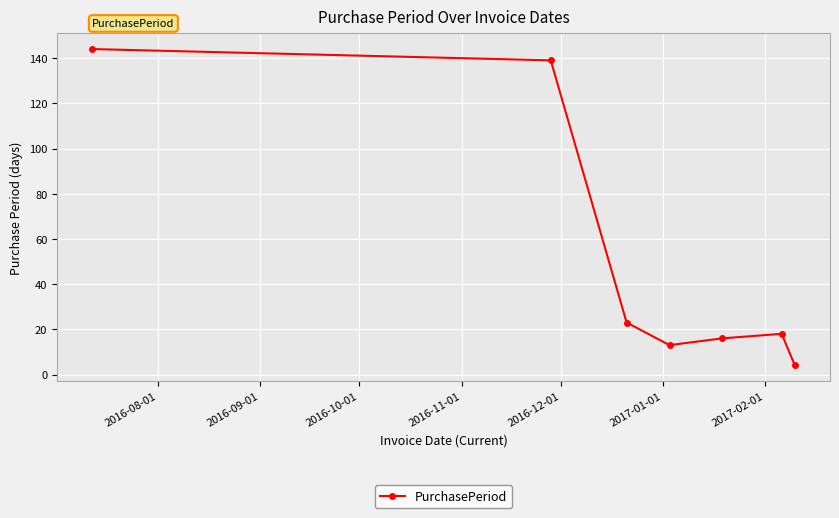

How many points are lower than both their immediate neighbors (excluding endpoints)?

1